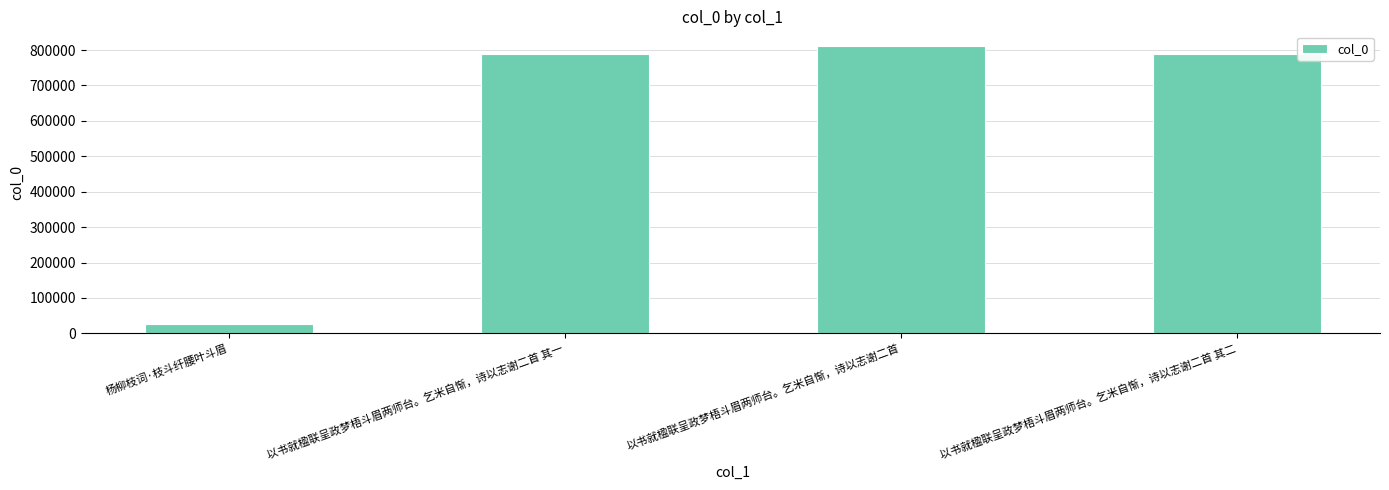

Does the chart contain stacked bars?

No